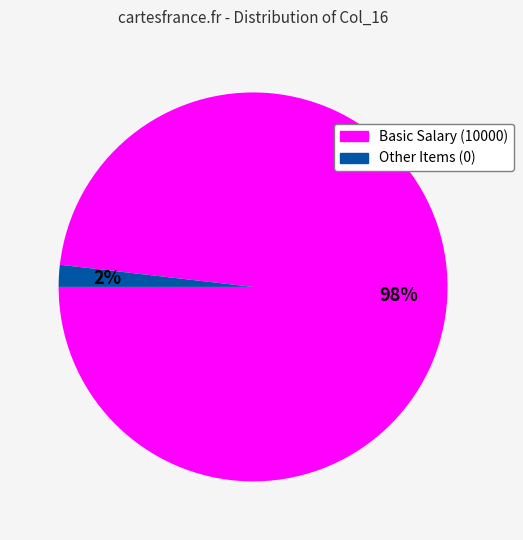

To the nearest percent, what is the difference between the largest and smallest slice percentages?

96%